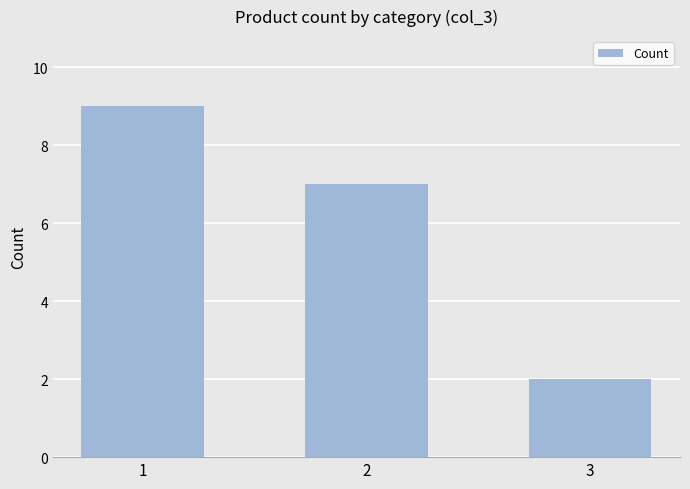

How many bars are there in total?

3